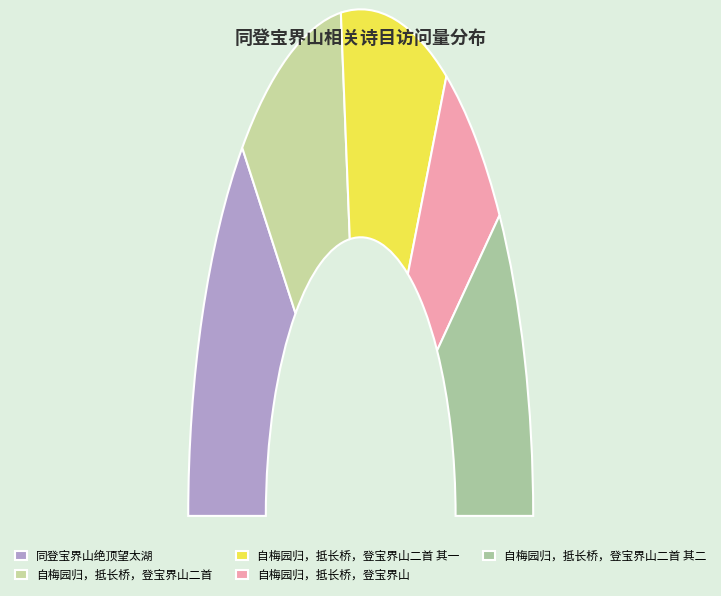

To the nearest percent, what is the difference between the largest and smallest slice percentages?

13%